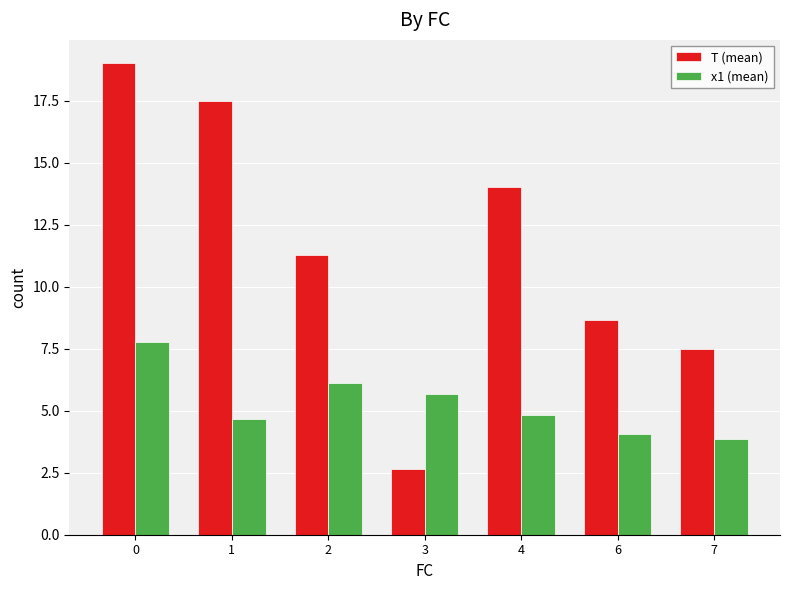

How many bars are there in each group?

2